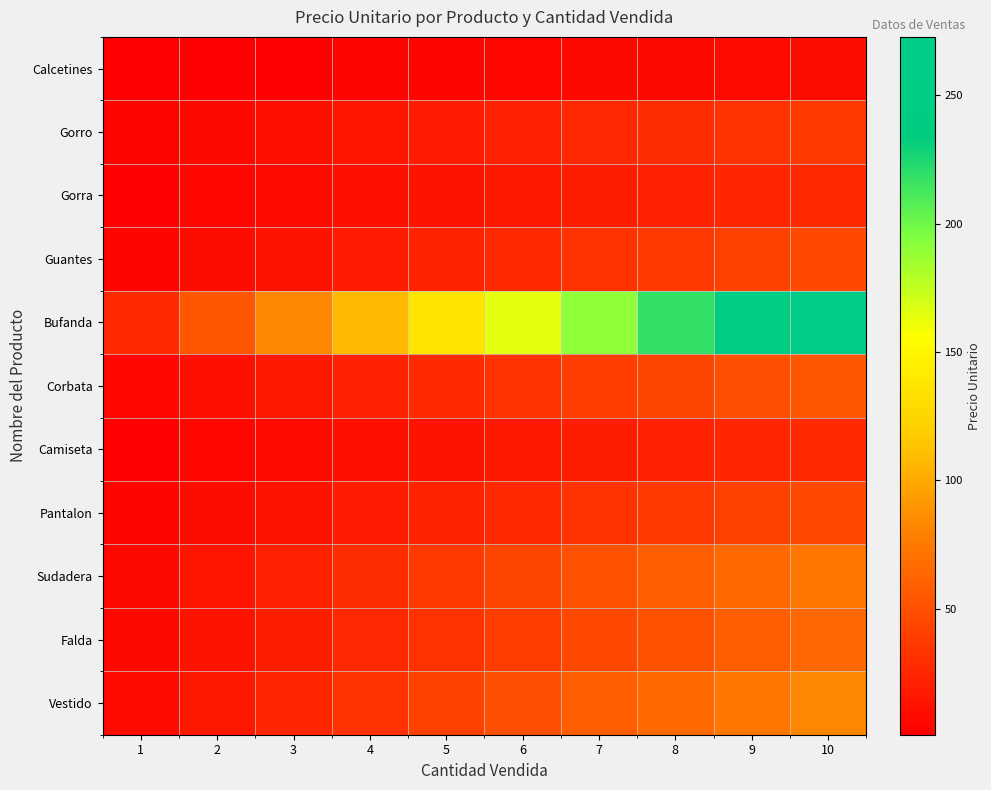

Reading left to right, transcribe all the data shown in this chart.

Calcetines: 1=0.9	2=1.8	3=2.7	4=3.6	5=4.5	6=5.5	7=6.4	8=7.3	9=8.2	10=9.1
Gorro: 1=3.6	2=7.3	3=10.9	4=14.5	5=18.2	6=21.8	7=25.5	8=29.1	9=32.7	10=36.4
Gorra: 1=2.7	2=5.5	3=8.2	4=10.9	5=13.6	6=16.4	7=19.1	8=21.8	9=24.5	10=27.3
Guantes: 1=4.5	2=9.1	3=13.6	4=18.2	5=22.7	6=27.3	7=31.8	8=36.4	9=40.9	10=45.5
Bufanda: 1=27.3	2=54.5	3=81.8	4=109.1	5=136.4	6=163.6	7=190.9	8=218.2	9=245.5	10=272.7
Corbata: 1=5.5	2=10.9	3=16.4	4=21.8	5=27.3	6=32.7	7=38.2	8=43.6	9=49.1	10=54.5
Camiseta: 1=2.7	2=5.5	3=8.2	4=10.9	5=13.6	6=16.4	7=19.1	8=21.8	9=24.5	10=27.3
Pantalon: 1=4.5	2=9.1	3=13.6	4=18.2	5=22.7	6=27.3	7=31.8	8=36.4	9=40.9	10=45.5
Sudadera: 1=7.3	2=14.5	3=21.8	4=29.1	5=36.4	6=43.6	7=50.9	8=58.2	9=65.5	10=72.7
Falda: 1=6.4	2=12.7	3=19.1	4=25.5	5=31.8	6=38.2	7=44.5	8=50.9	9=57.3	10=63.6
Vestido: 1=8.2	2=16.4	3=24.5	4=32.7	5=40.9	6=49.1	7=57.3	8=65.5	9=73.6	10=81.8